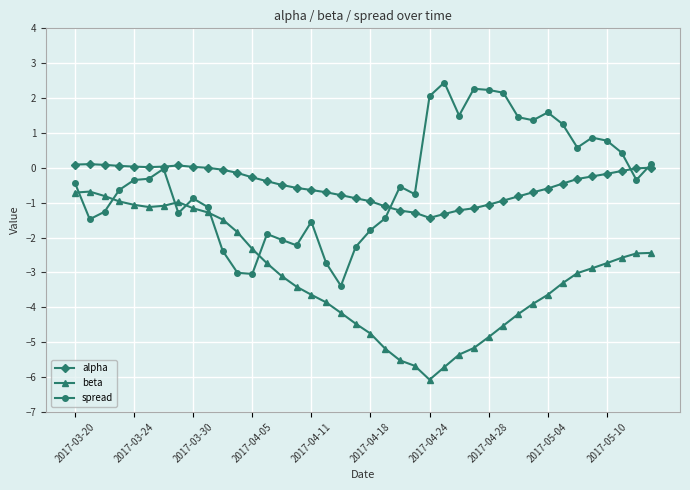

What is the average value of the spread series?

-0.4